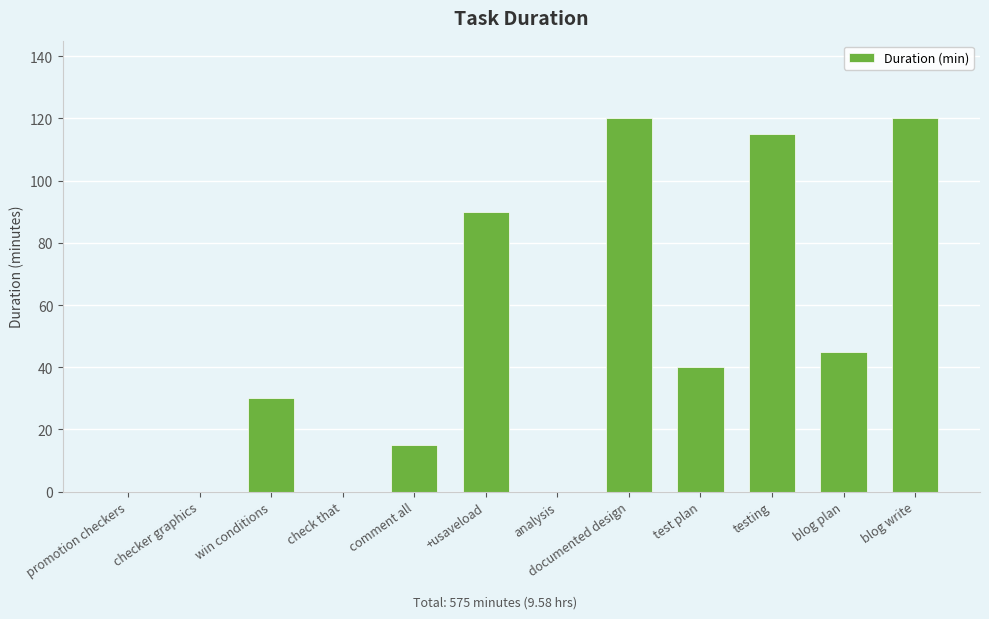

At which label is the value closest to 60?

blog plan